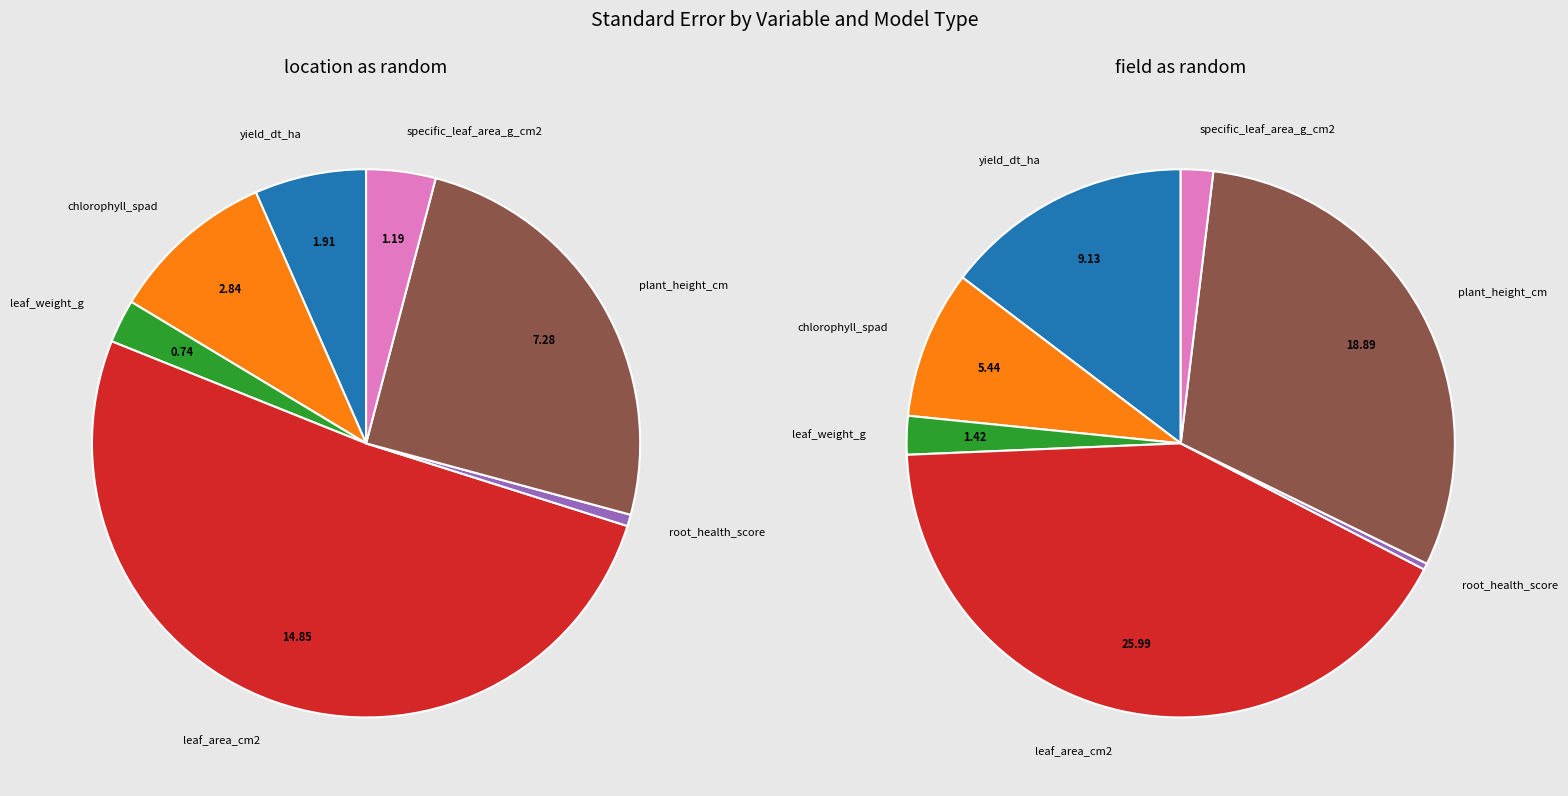

What percentage is the yield_dt_ha slice, to the nearest percent?

7%